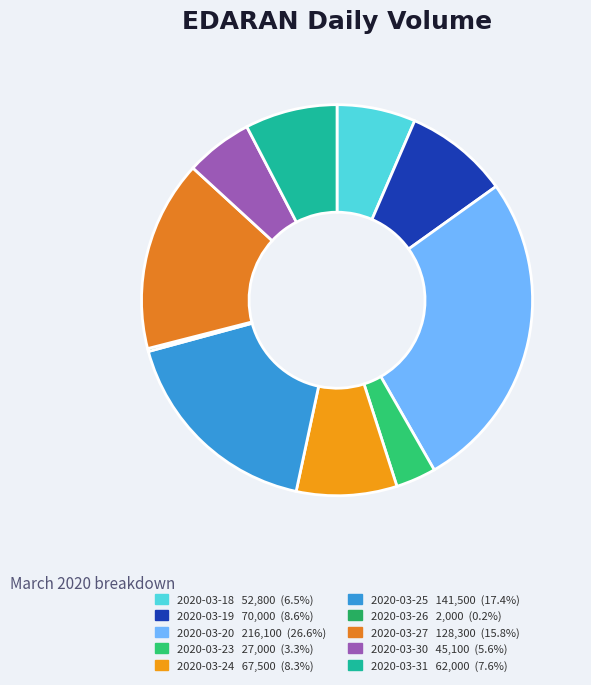

To the nearest percent, what is the combined percentage of 2020-03-30 and 2020-03-20?

32%